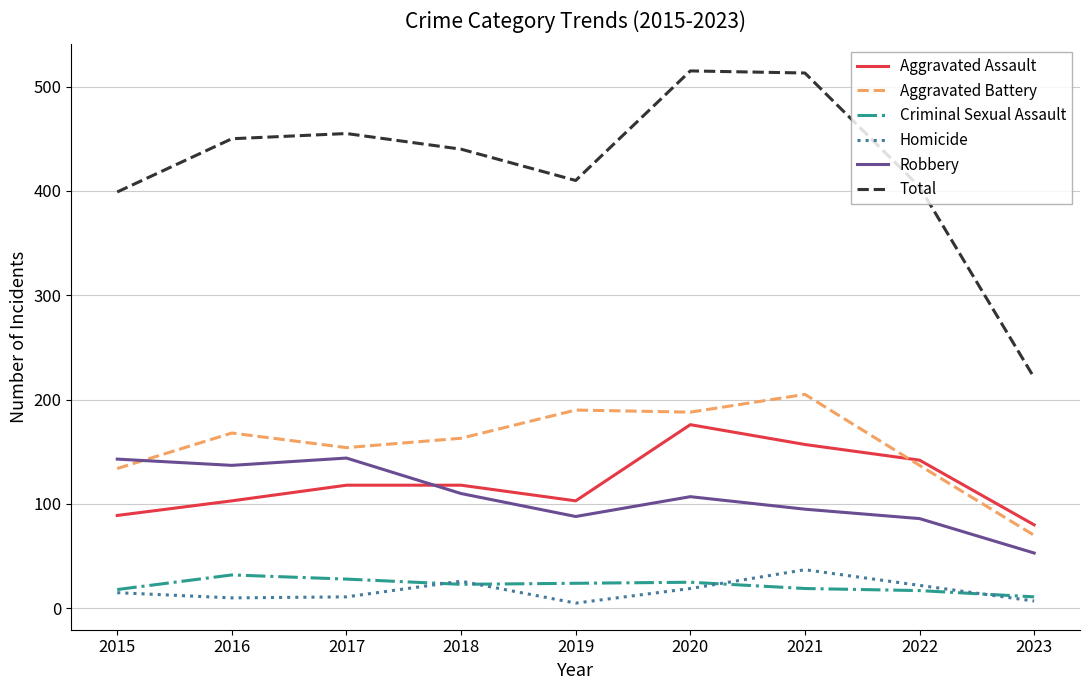

True or false: Aggravated Assault has a value of 210 at 2018.

False